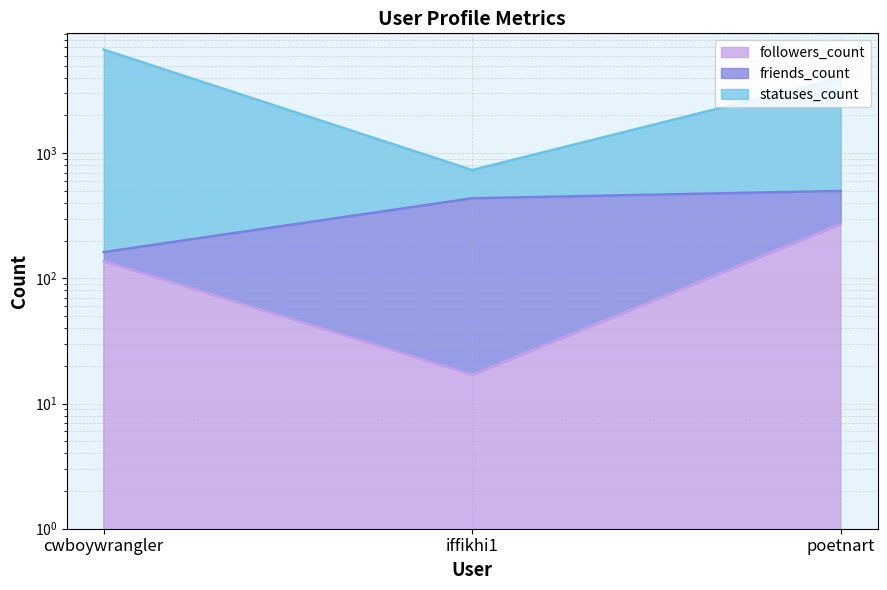

How many values in the followers_count series are below 137?

1